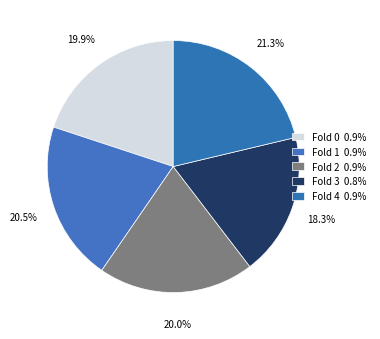

What percentage is the Fold 4 slice, to the nearest percent?

21%